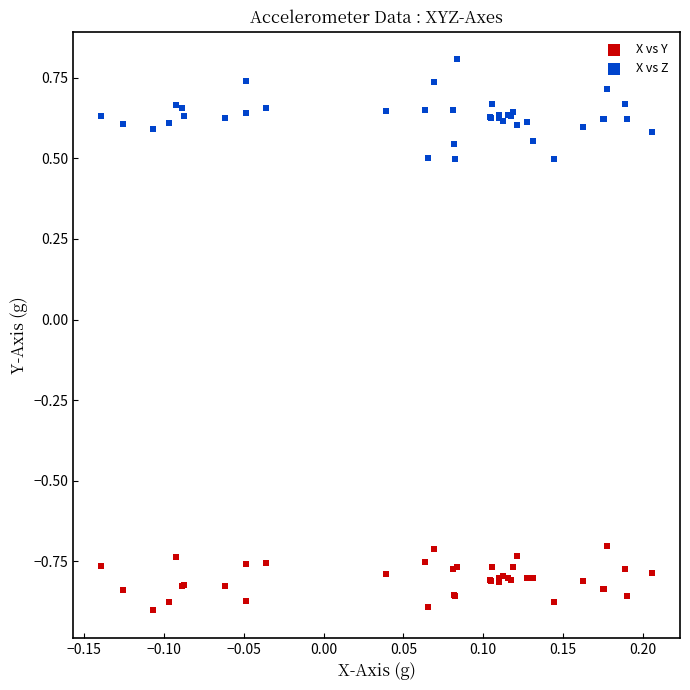

Which series has the largest Y range (max minus min)?

X vs Z